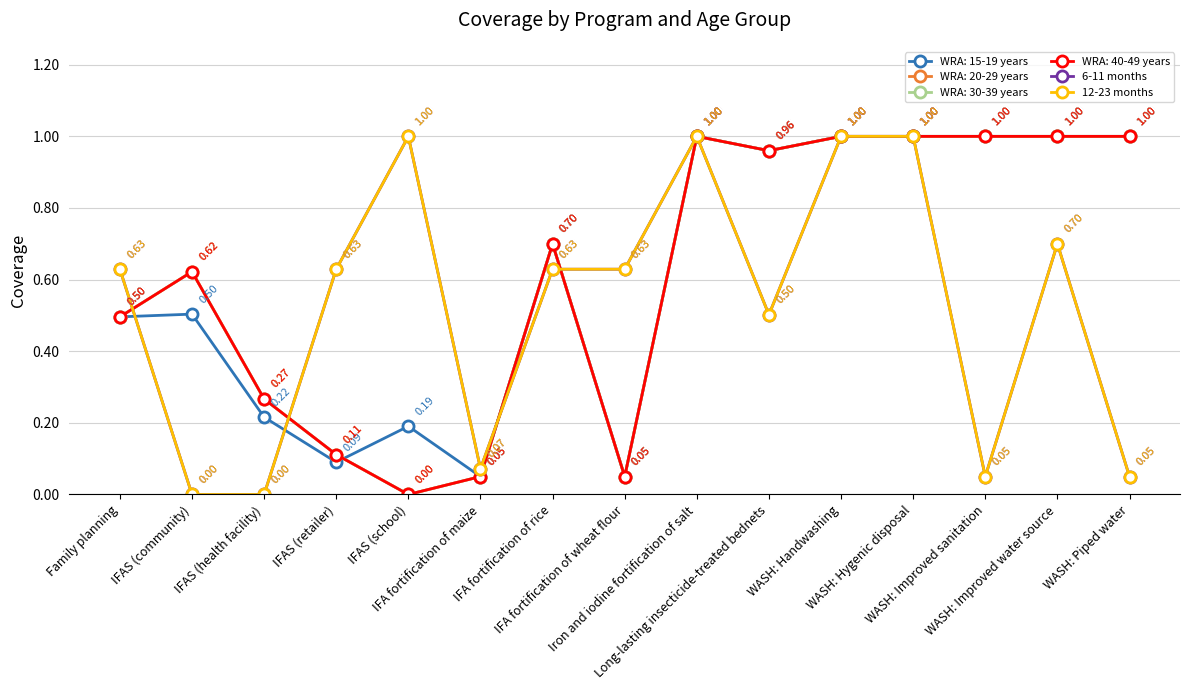

Is this an area chart (filled region under the line)?

No